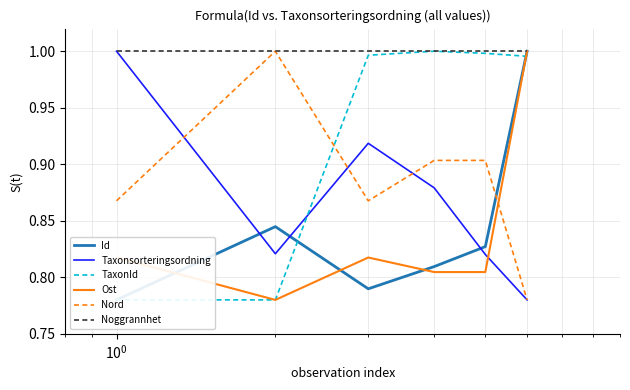

Count the number of data series in this chart.

6